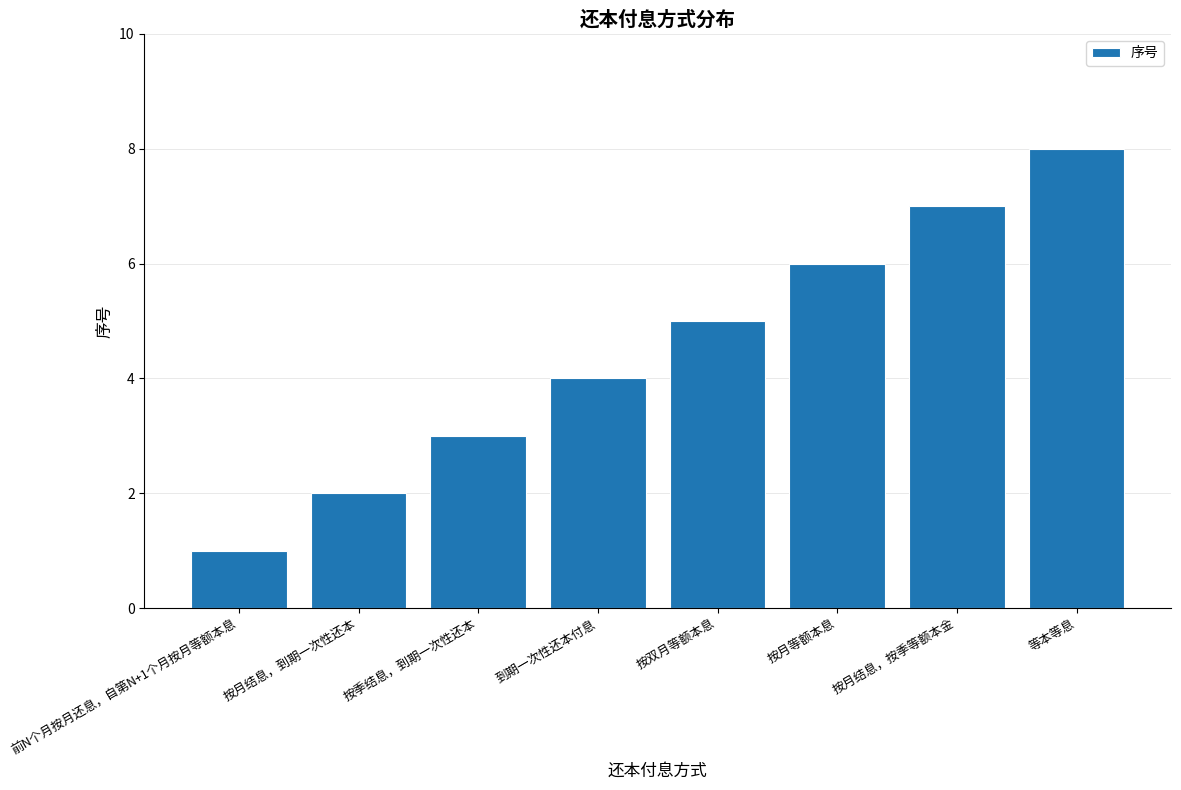

Reading left to right, transcribe all the data shown in this chart.

前N个月按月还息，自第N+1个月按月等额本息=1	按月结息，到期一次性还本=2	按季结息，到期一次性还本=3	到期一次性还本付息=4	按双月等额本息=5	按月等额本息=6	按月结息，按季等额本金=7	等本等息=8